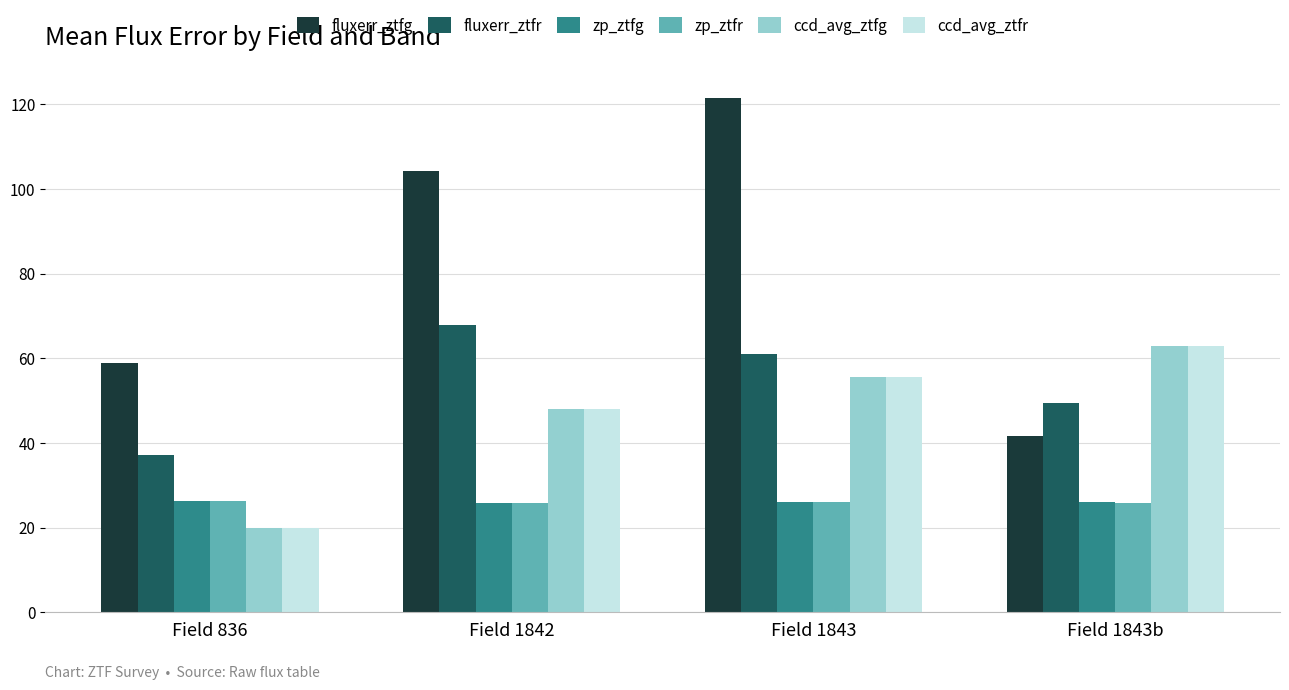

What is the smallest value displayed?

20.0